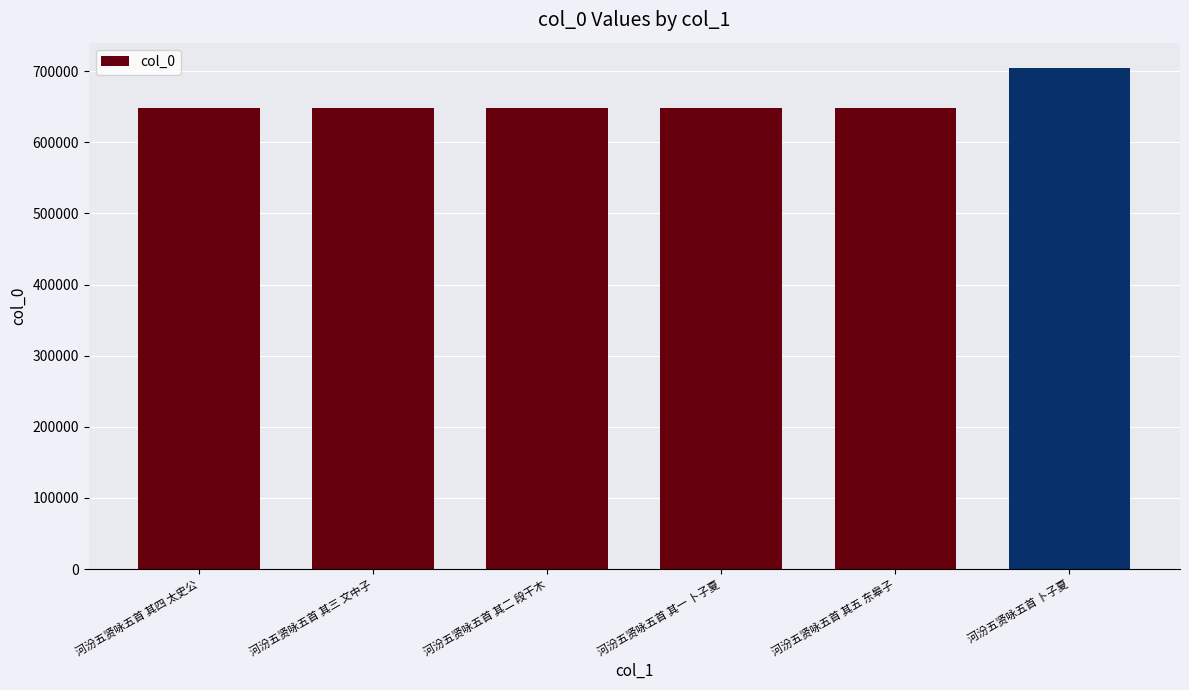

What is the smallest value displayed?

648542